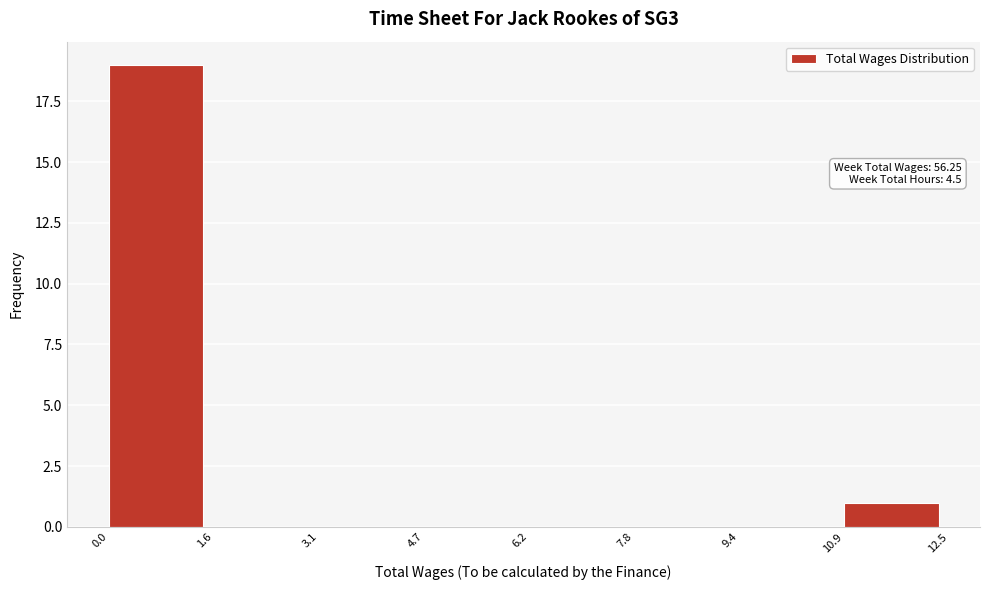

Over which range of the x-axis is the bar tallest?

0.0 to 1.6